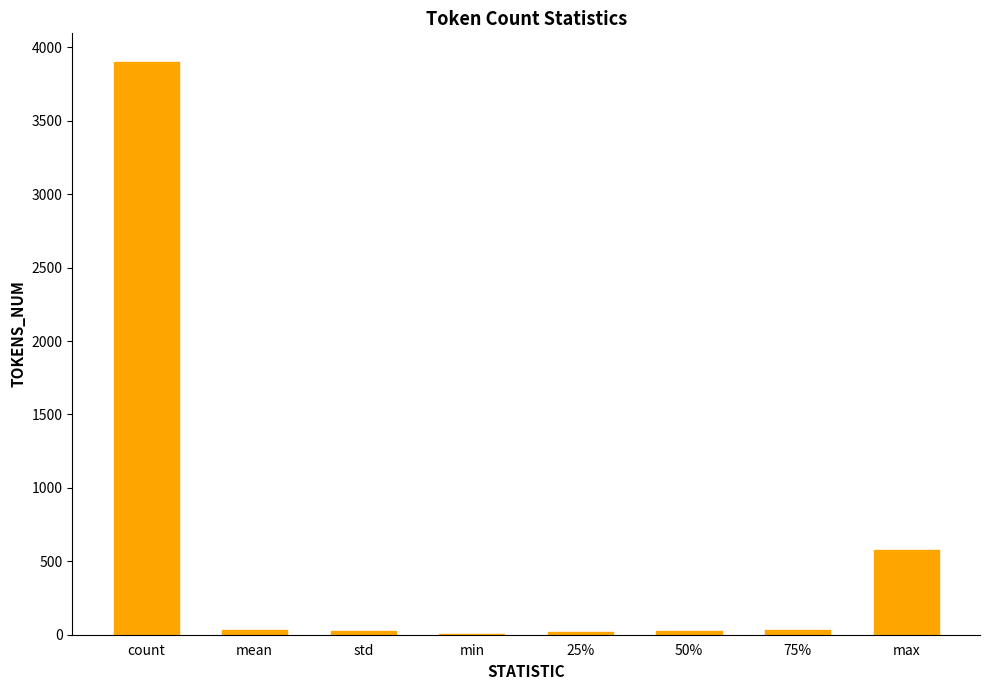

What is the maximum value shown in the chart?

3900.0